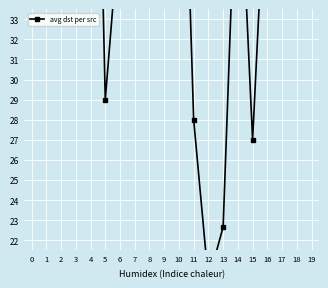

List the labels in order of value, smallest first.

12, 13, 15, 11, 5, 9, 17, 6, 16, 14, 2, 7, 18, 10, 3, 4, 0, 1, 19, 8